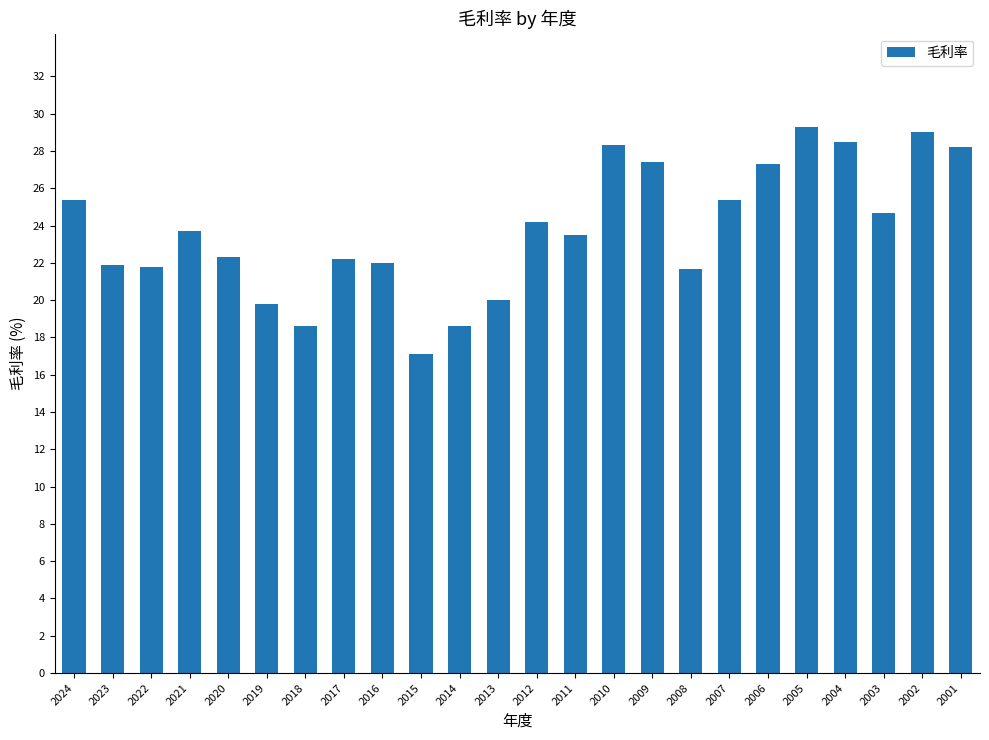

Is it true that the value at 2024 is 25.4?

True